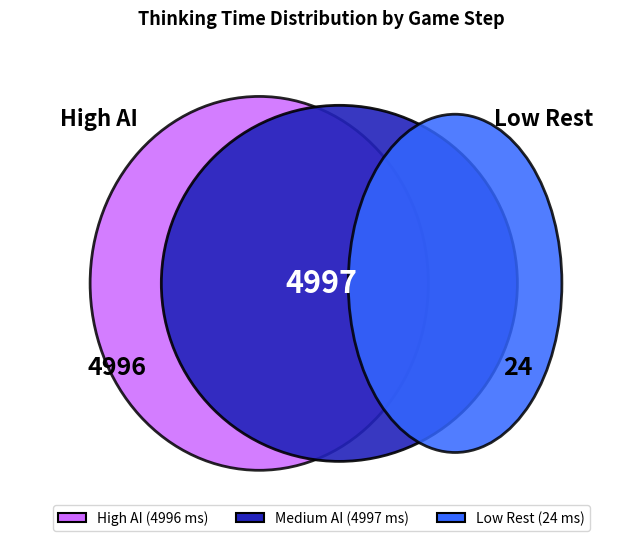

Which has a higher value, 4 or 3?

3